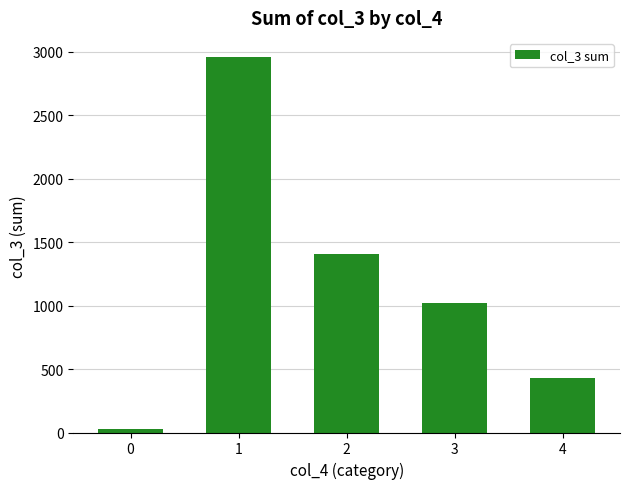

List the labels in order of value, smallest first.

0, 4, 3, 2, 1